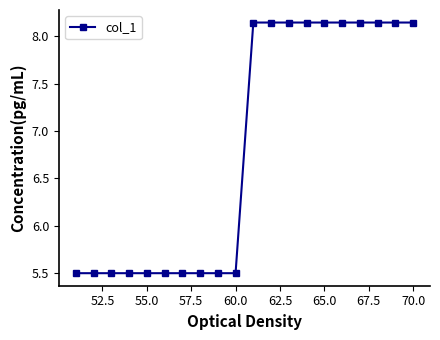

What is the minimum value shown in the chart?

5.5